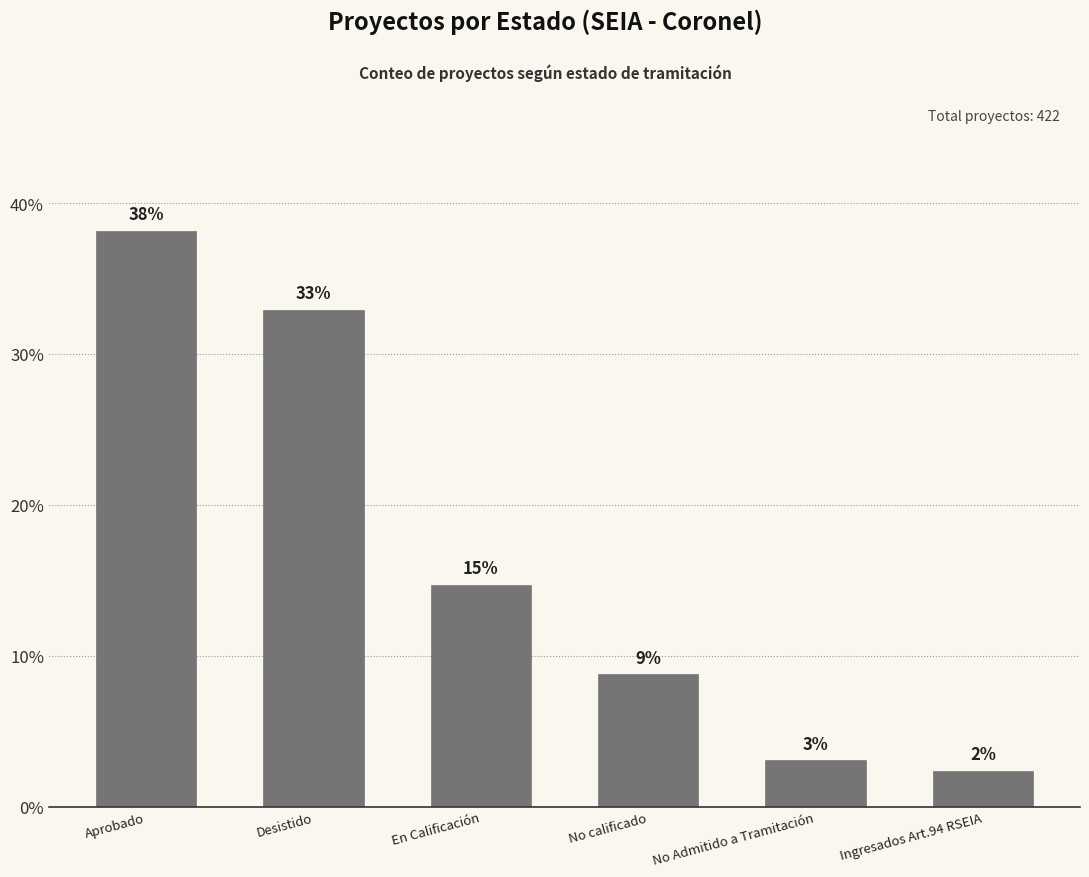

Does the chart contain any negative values?

No